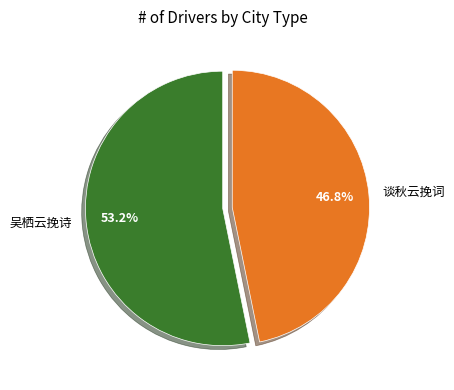

Count the number of slices in the pie.

2